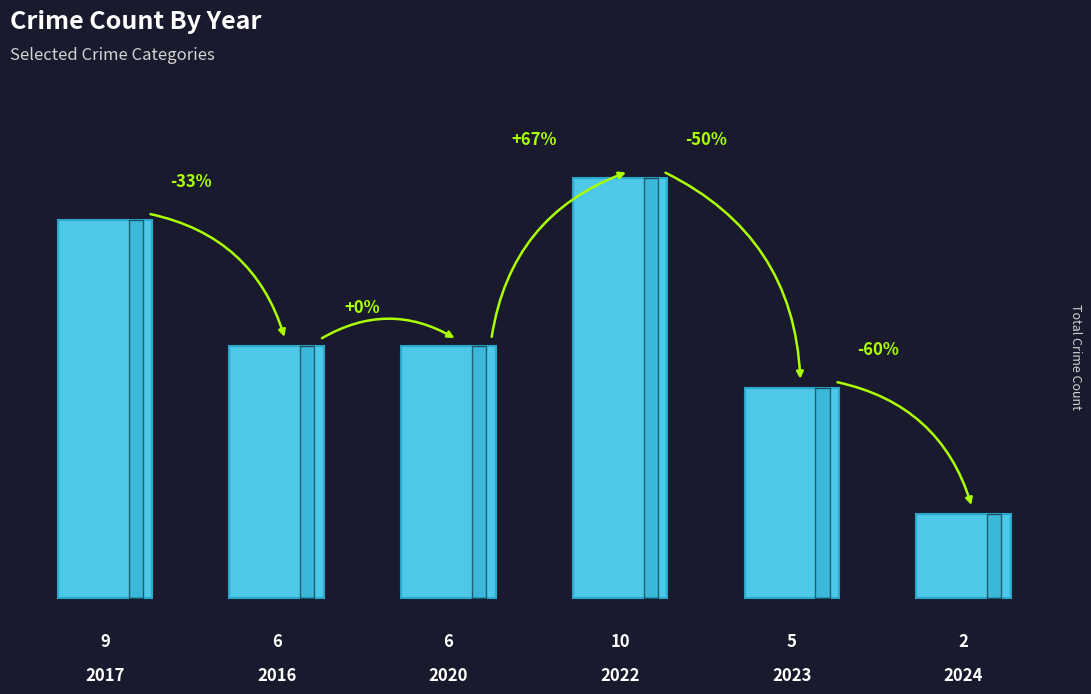

The value at 2020 is 6. True or false?

True